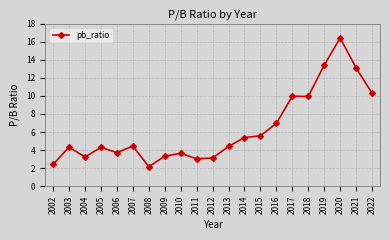

What is the change in value from 2005 to 2016?

+2.7